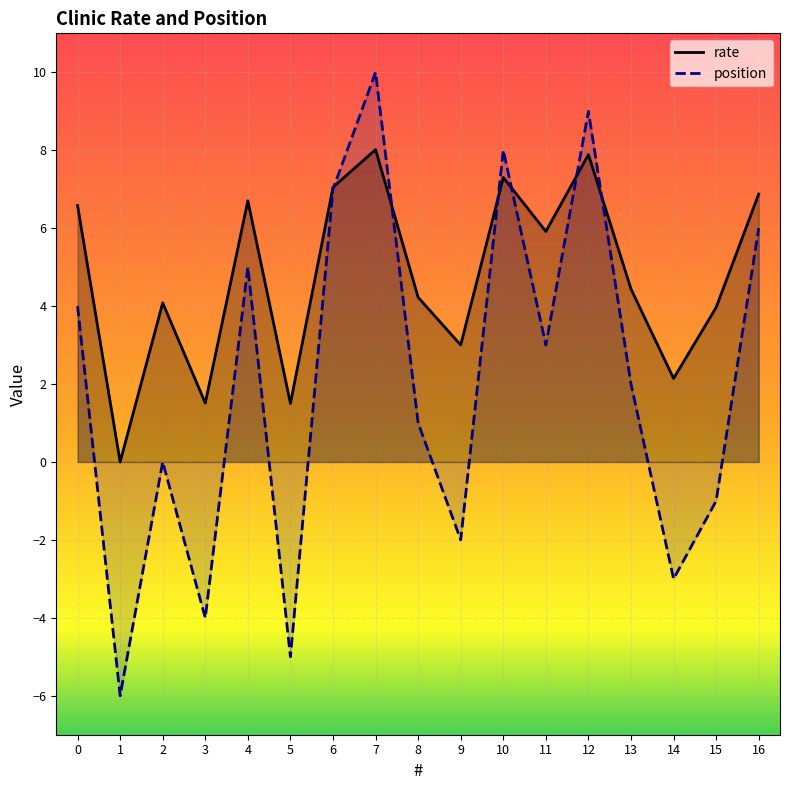

Reading left to right, what are all the values shown in this chart?

rate: 6.6	0.0	4.1	1.5	6.7	1.5	7.0	8.0	4.2	3.0	7.3	5.9	7.9	4.4	2.1	4.0	6.9
position: 4.0	-6.0	0.0	-4.0	5.0	-5.0	7.0	10.0	1.0	-2.0	8.0	3.0	9.0	2.0	-3.0	-1.0	6.0